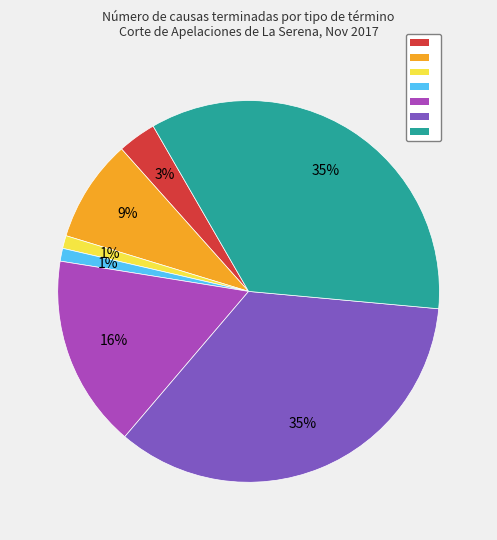

Is there a majority slice in this chart?

No